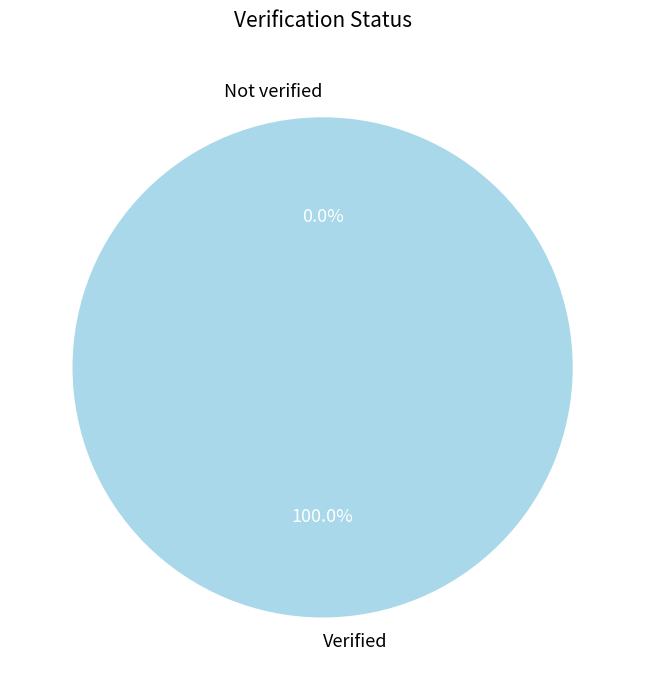

To the nearest percent, what is the difference between the Not verified and Verified slice percentages?

100%